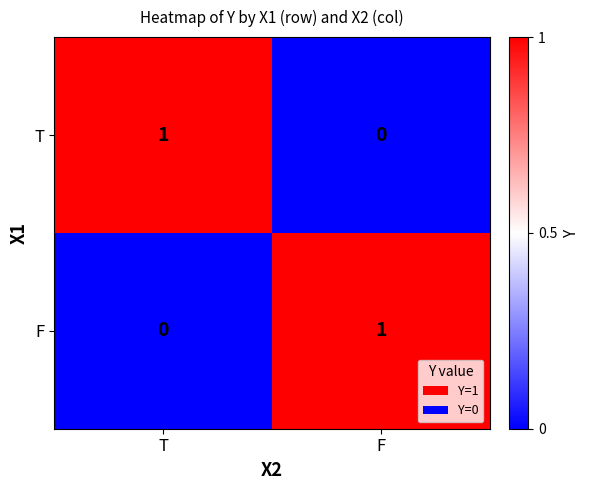

Where is T nearest to the value 0?

F